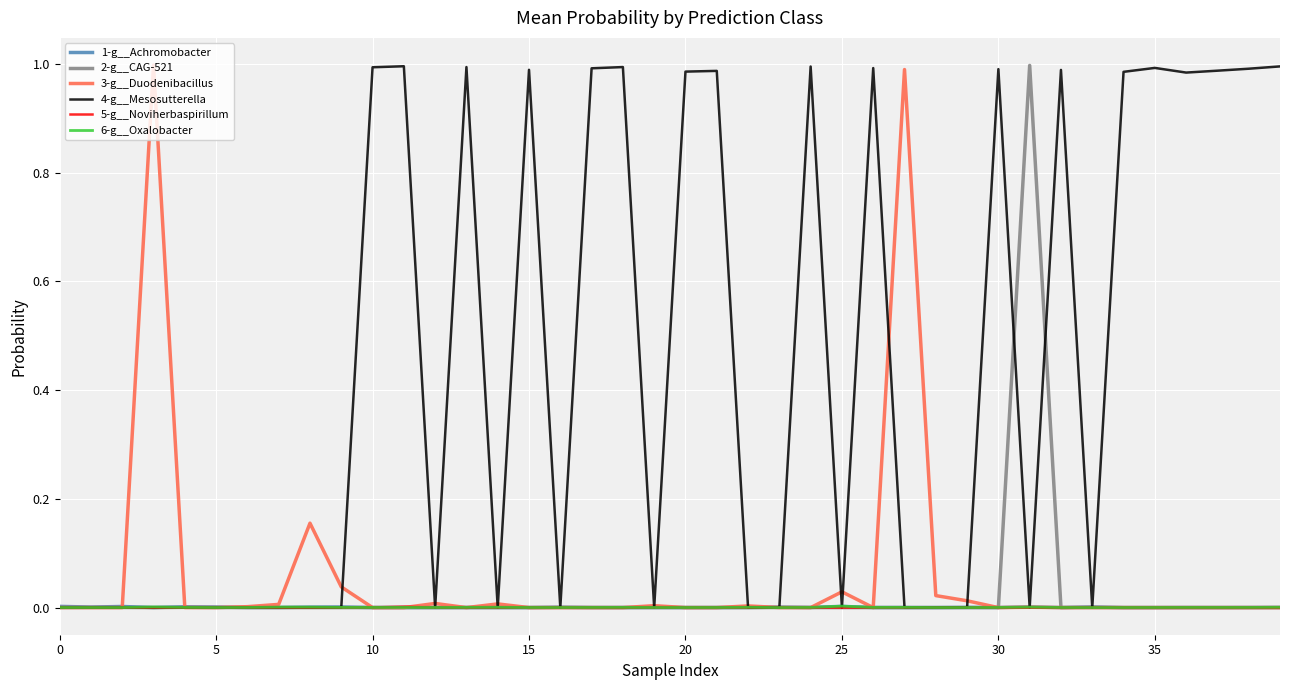

Which series has the largest total across all categories?

4-g__Mesosutterella